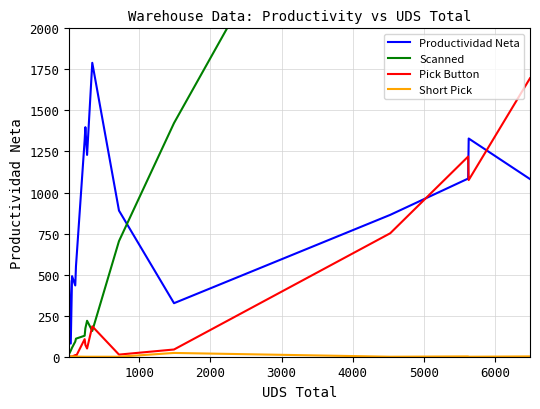

How many values in the Pick Button series are below 50?

7